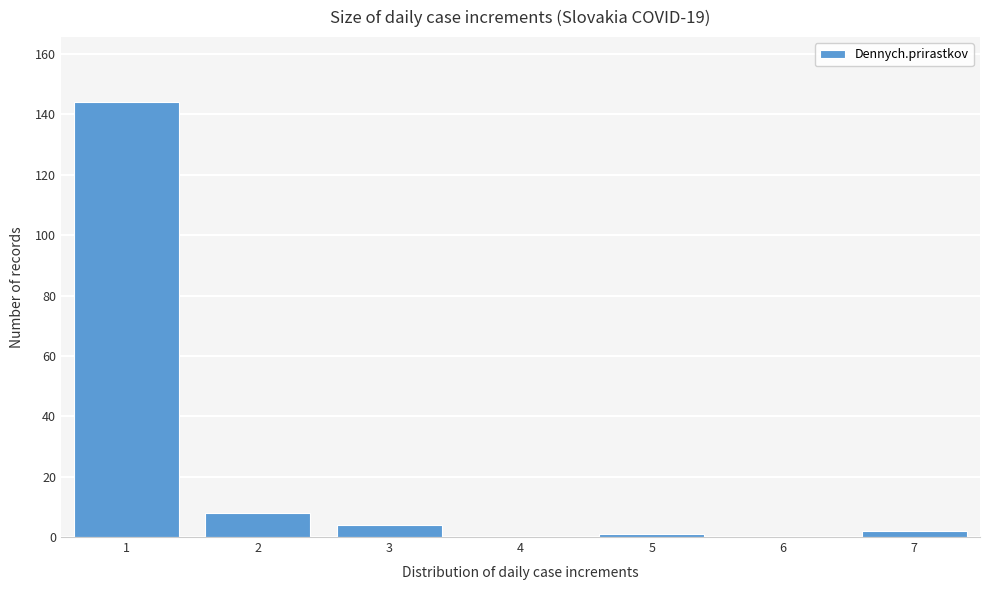

Reading right to left, extract all data points from this chart.

7=2	6=0	5=1	4=0	3=4	2=8	1=144